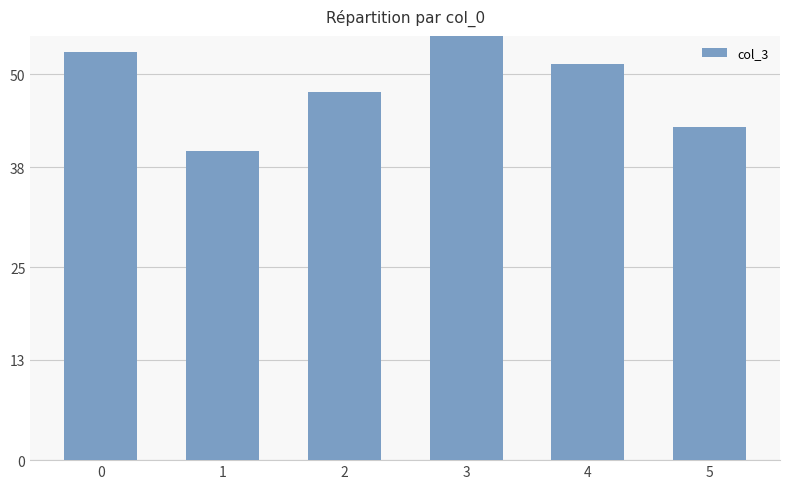

Does the chart contain stacked bars?

No